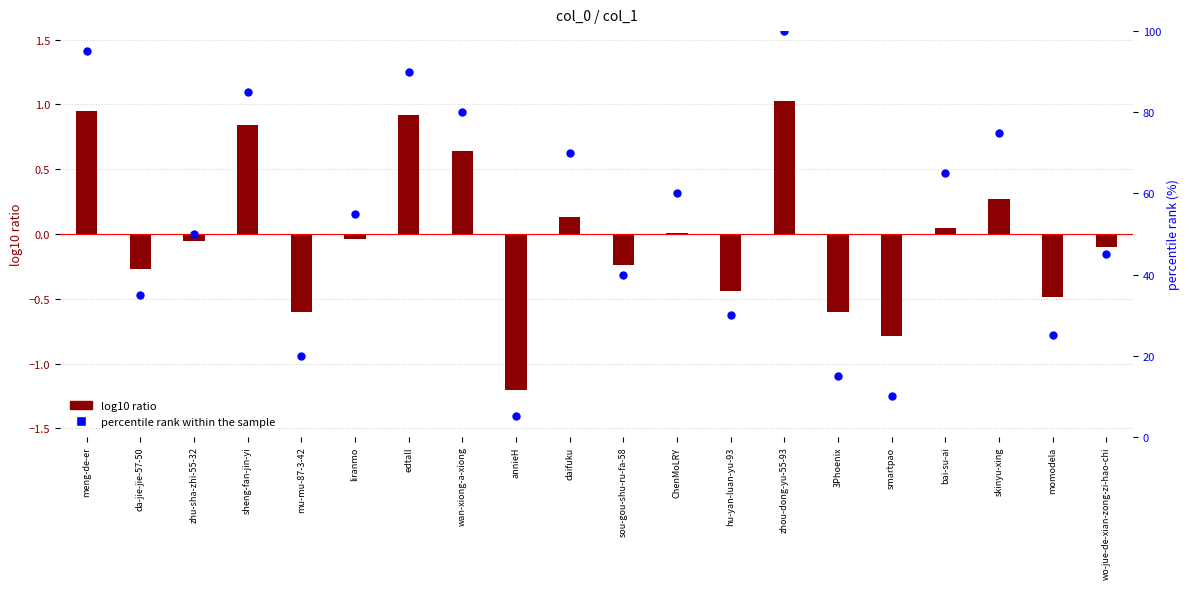

Which series has the largest total across all categories?

percentile rank within the sample